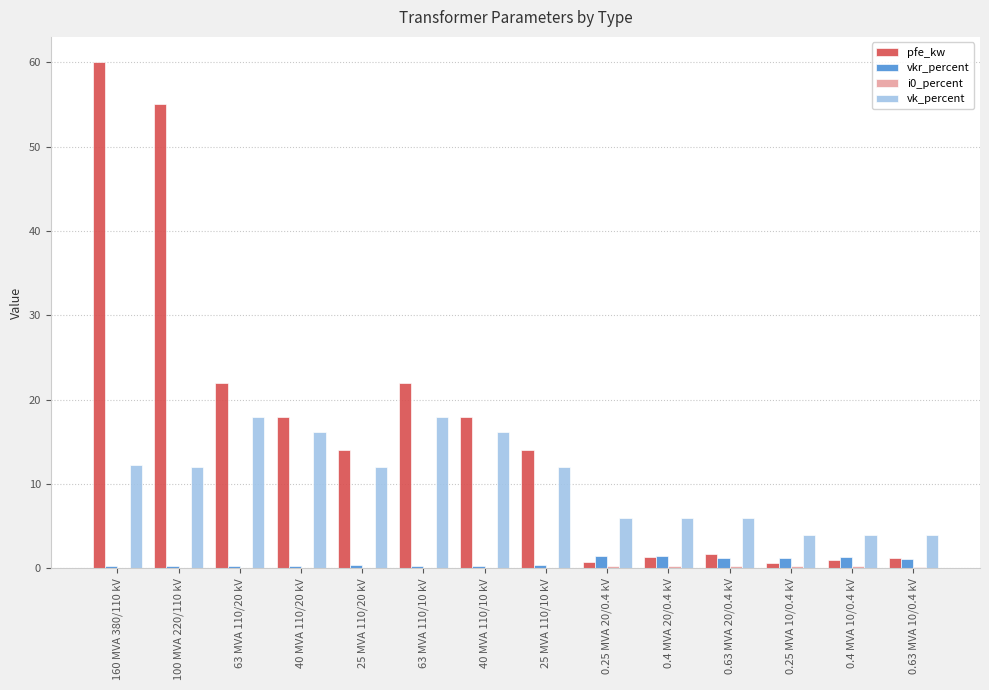

Between 100 MVA 220/110 kV and 0.63 MVA 20/0.4 kV, which series saw the biggest shift?

pfe_kw